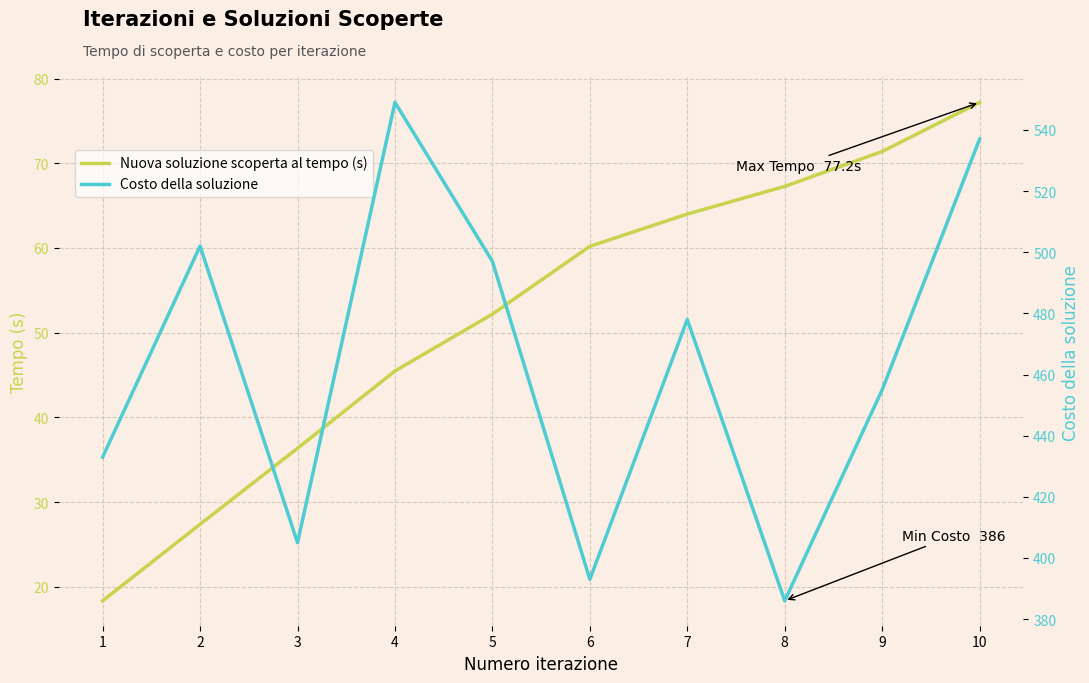

What is the maximum value shown in the chart?

549.0